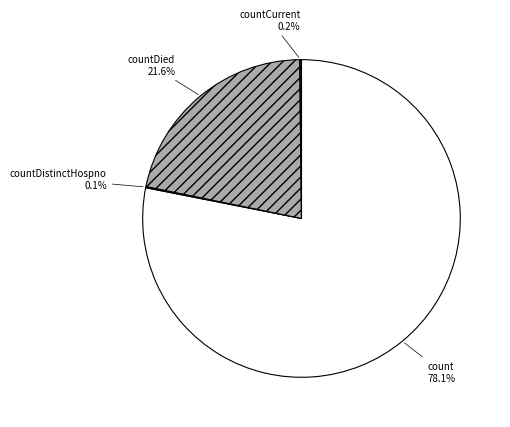

Which slice is the largest?

count